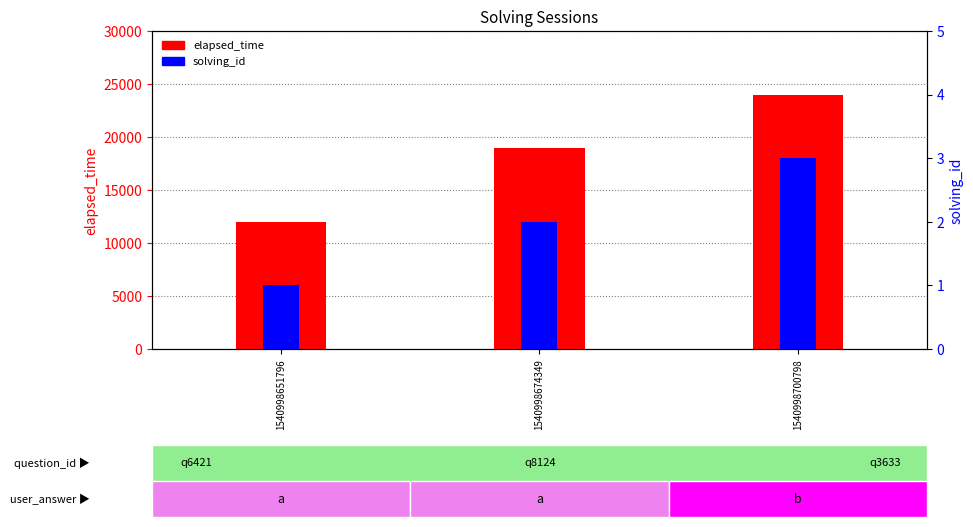

What is the value of the solving_id bar at the 3rd from the left?

3